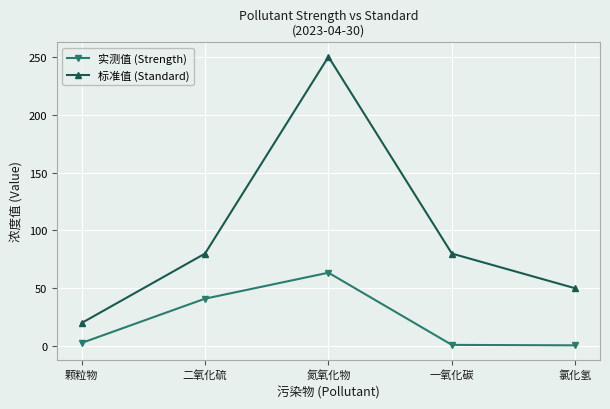

True or false: 标准值 (Standard) and 实测值 (Strength) intersect in this chart.

False